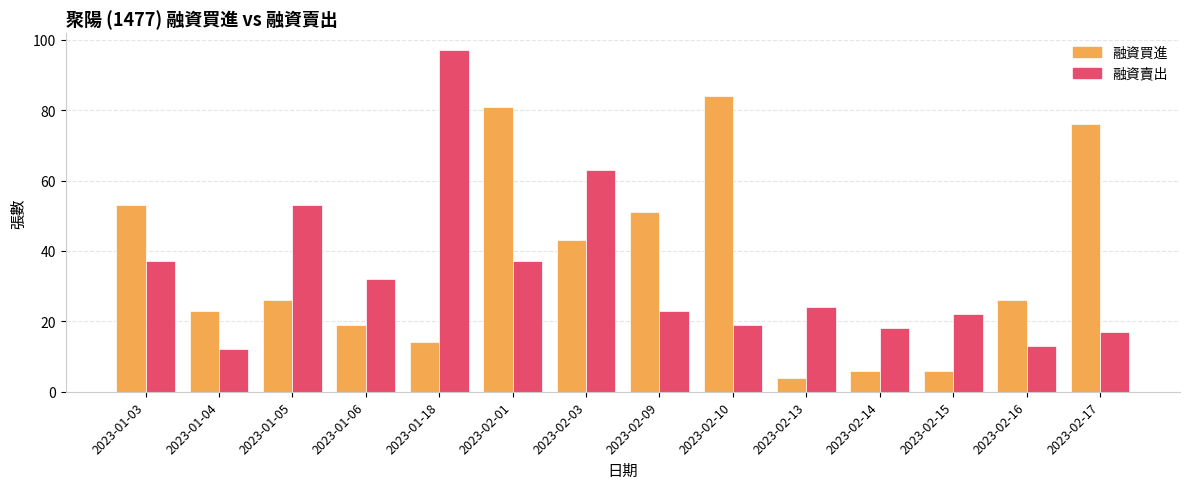

Which series has the largest range (max minus min)?

融資賣出